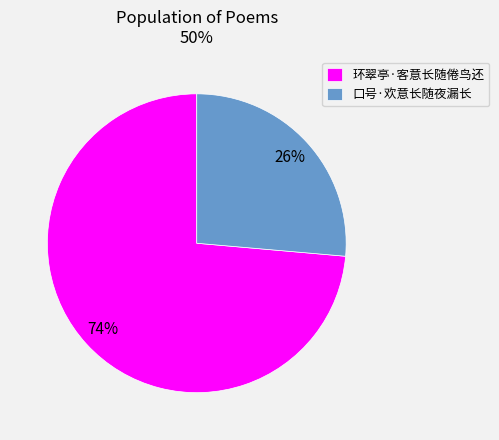

How many slices are in this pie chart?

2